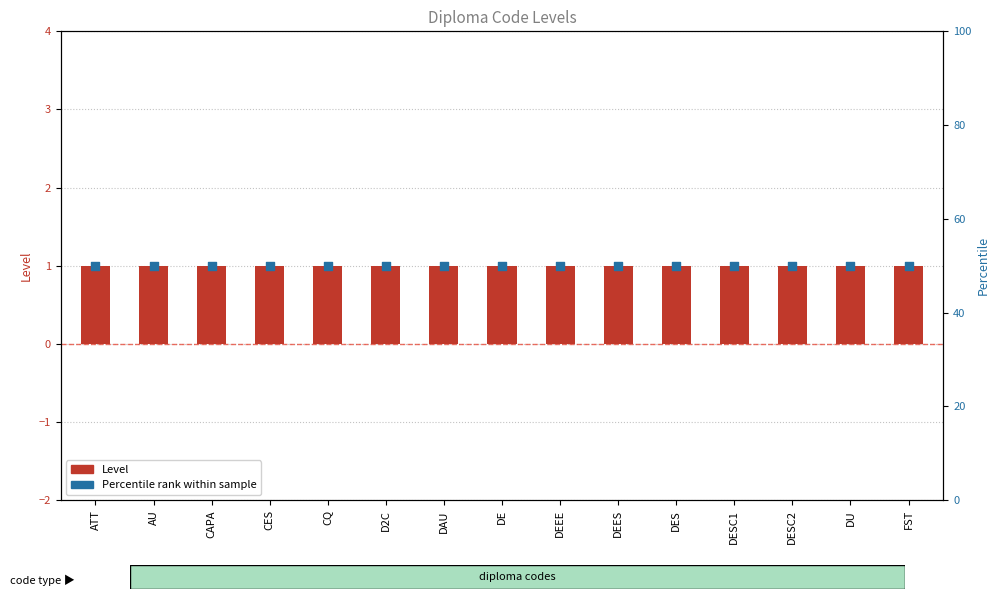

Which series has the largest total across all categories?

Percentile rank